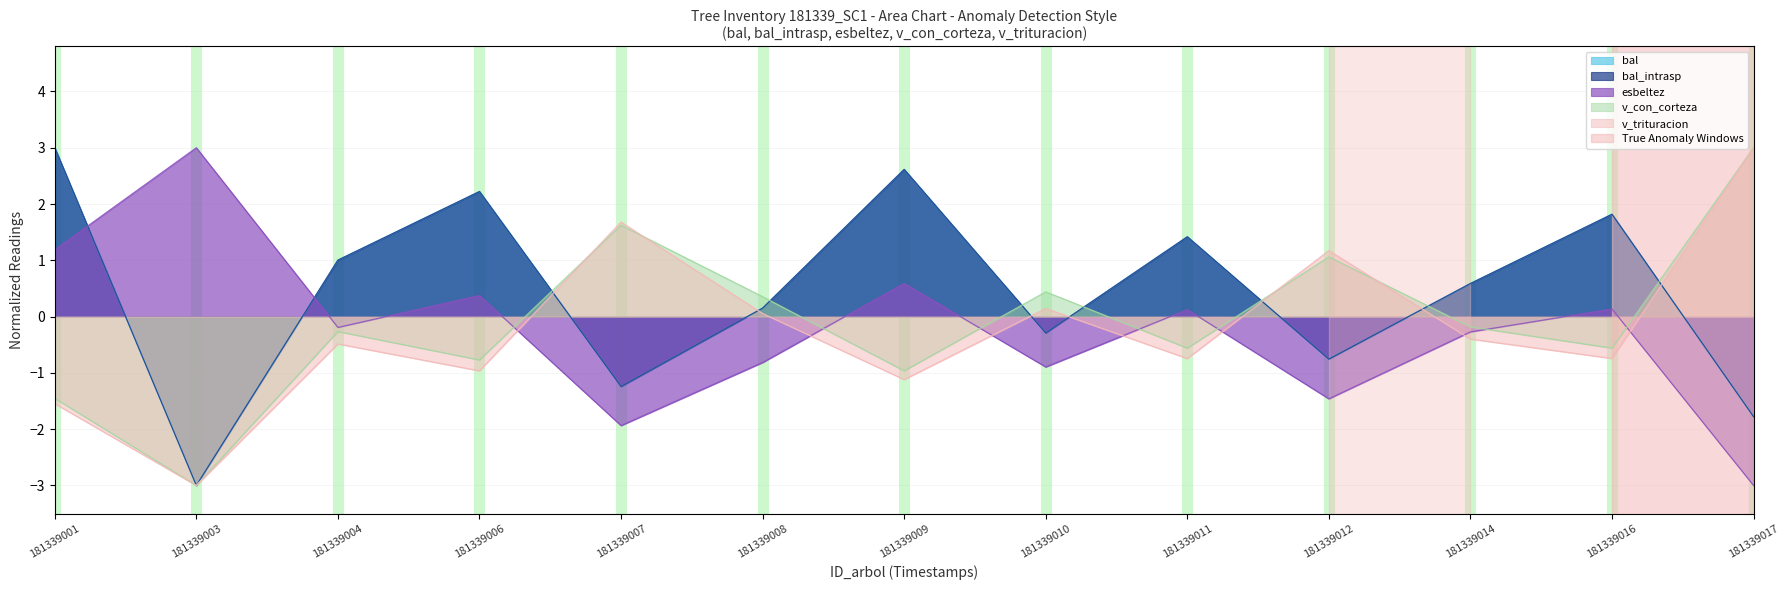

How many lines are shown in the chart?

5